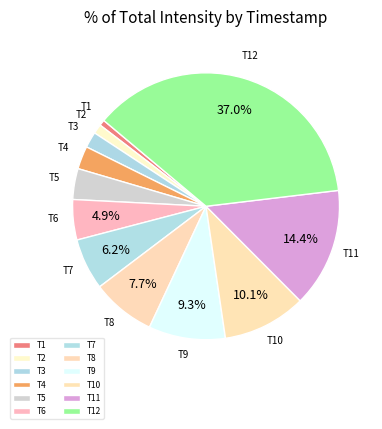

Do T5 and T9 together represent more than half of the pie?

No